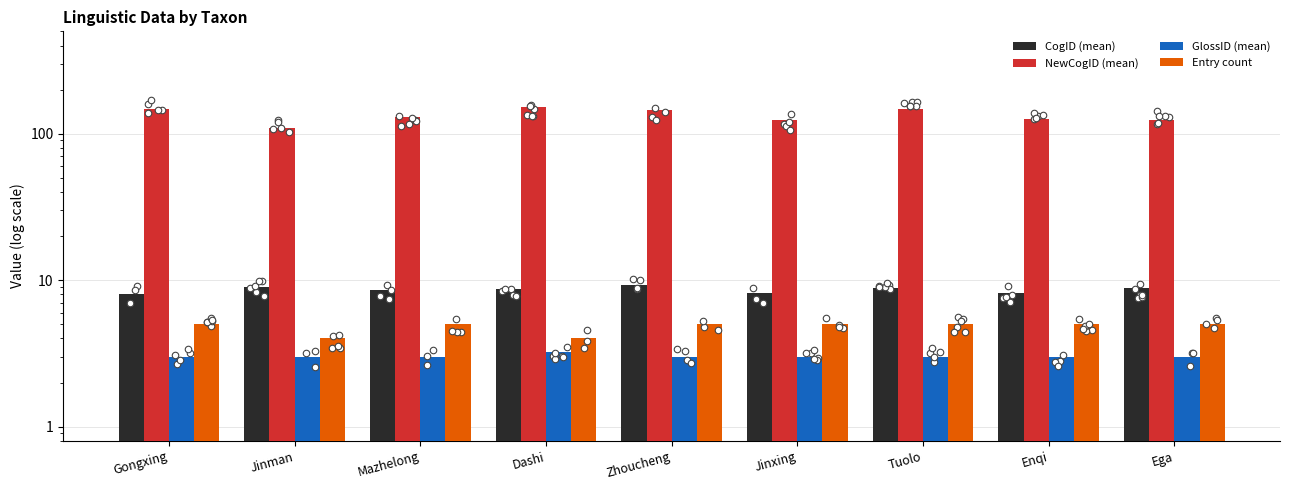

Is the value of CogID (mean) at Enqi greater than the value of Entry count at Jinxing?

Yes